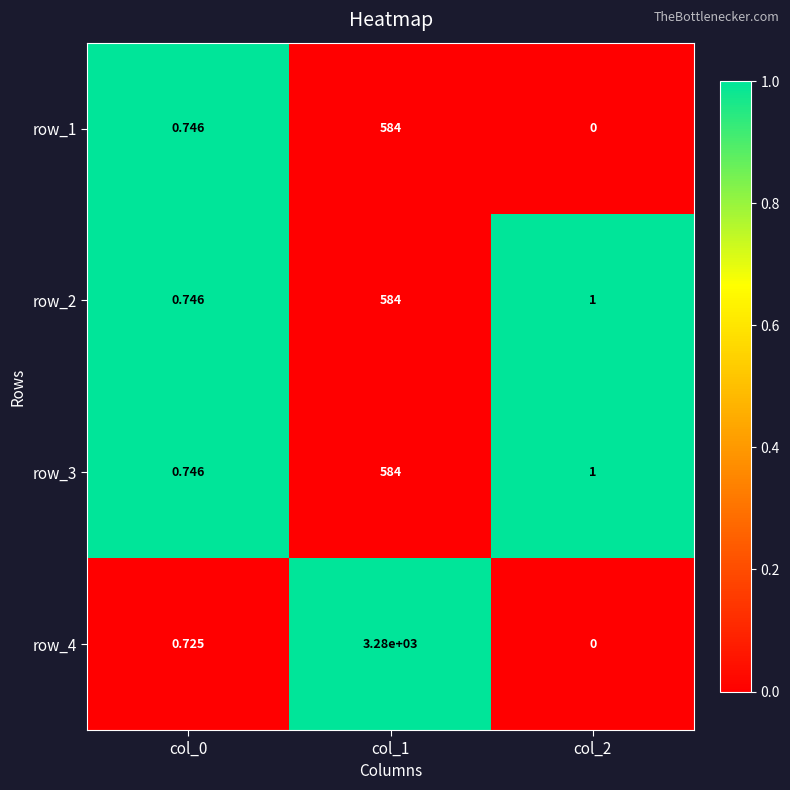

Which category has the highest value in the row_3 series?

col_1